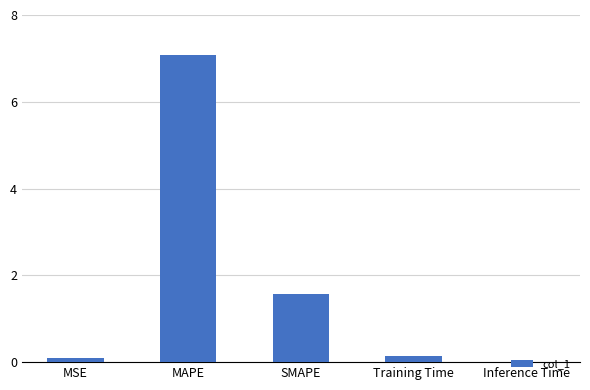

At which label is the value closest to 3?

SMAPE